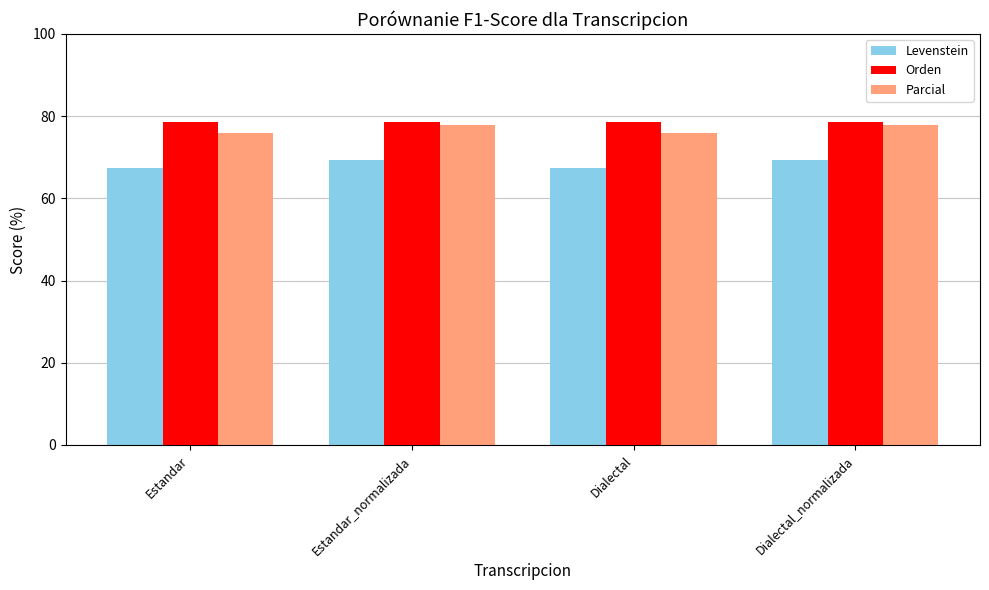

Which series has the largest total across all categories?

Orden